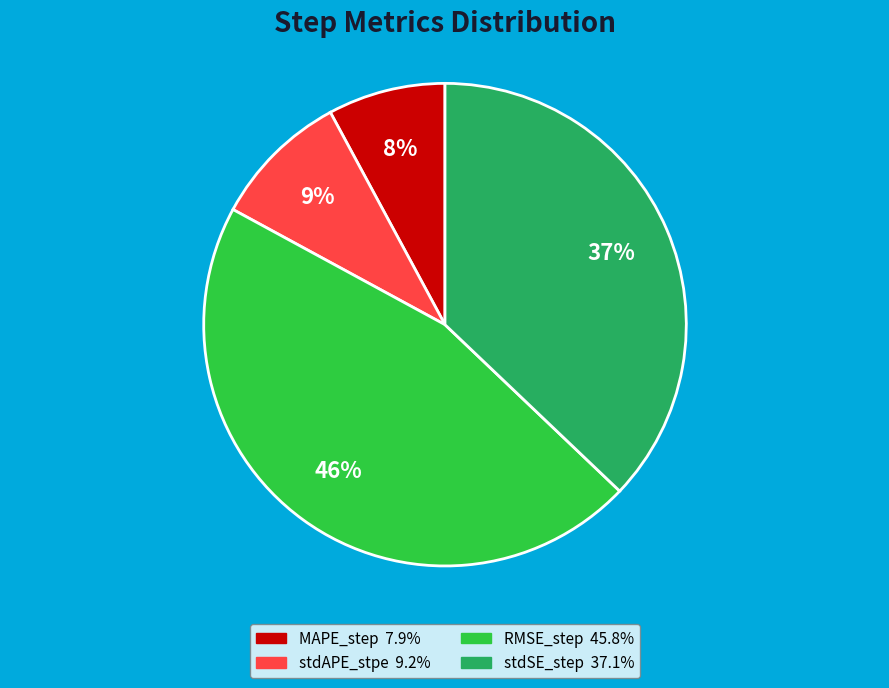

Rank the categories by value from highest to lowest.

RMSE_step, stdSE_step, stdAPE_stpe, MAPE_step